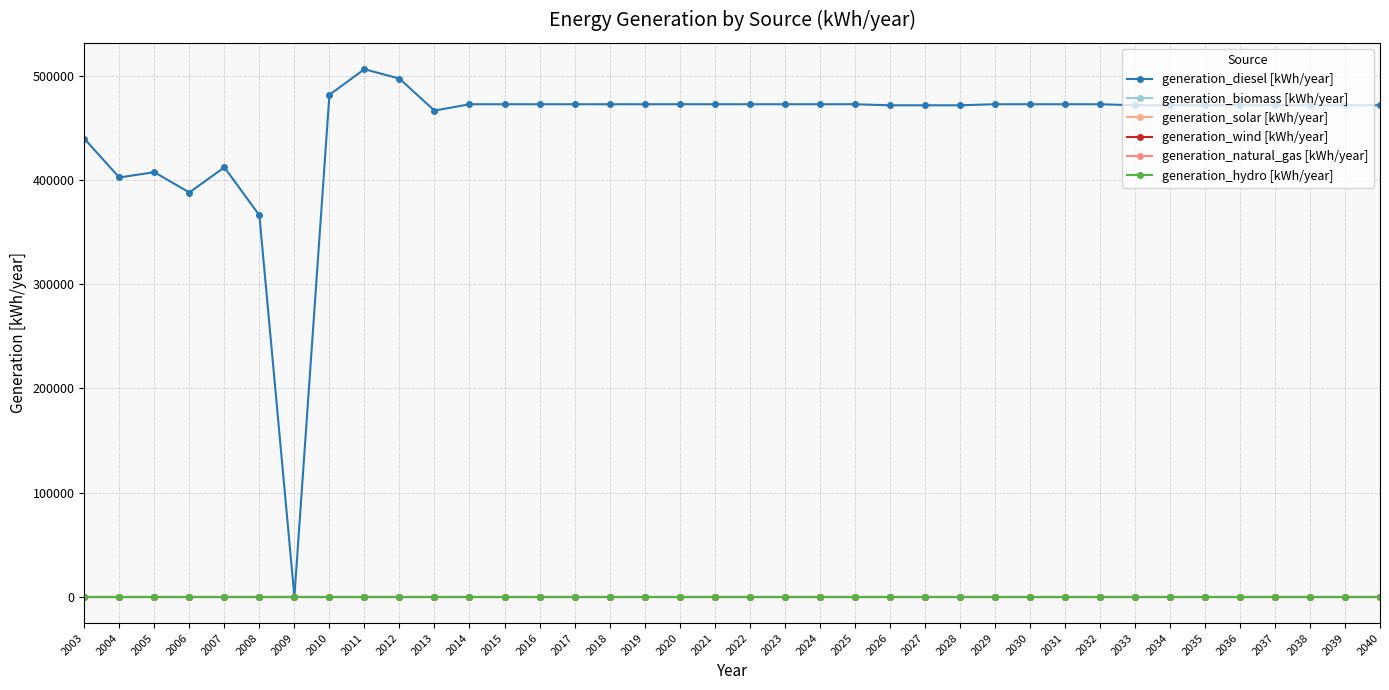

True or false: generation_biomass [kWh/year] and generation_natural_gas [kWh/year] cross at least once.

False